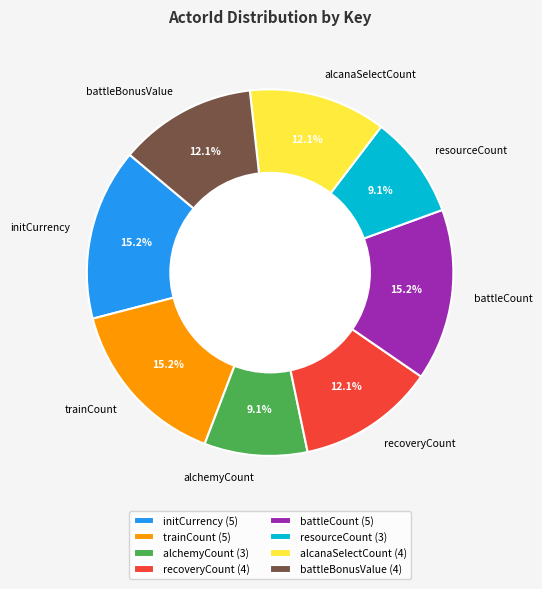

How many segments does this pie chart have?

8